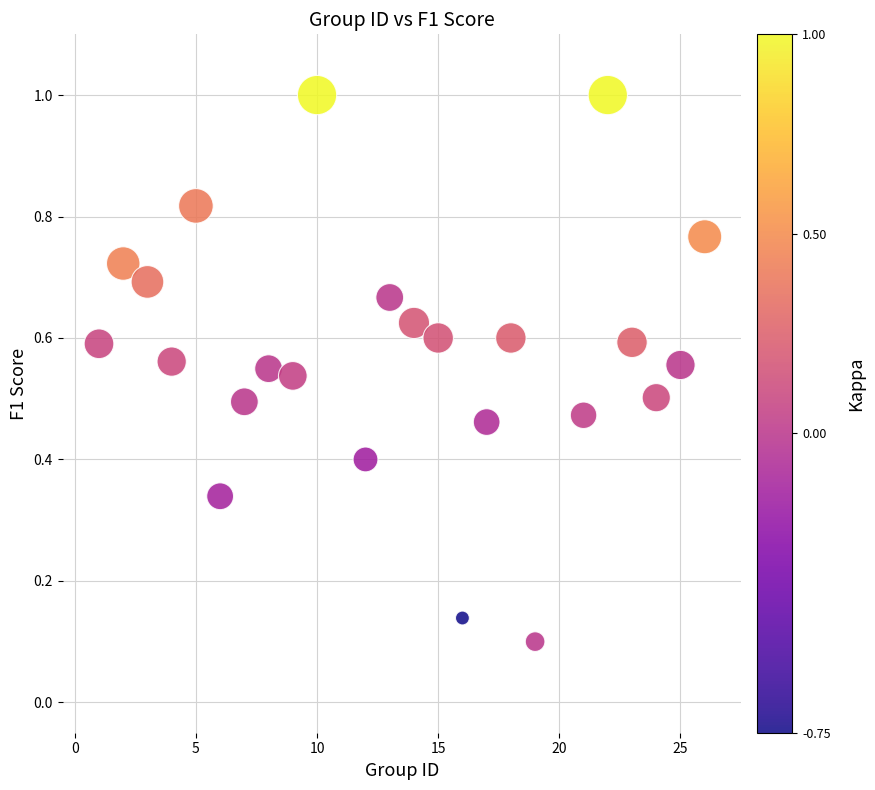

What is the range of X values (max minus min)?

25.0